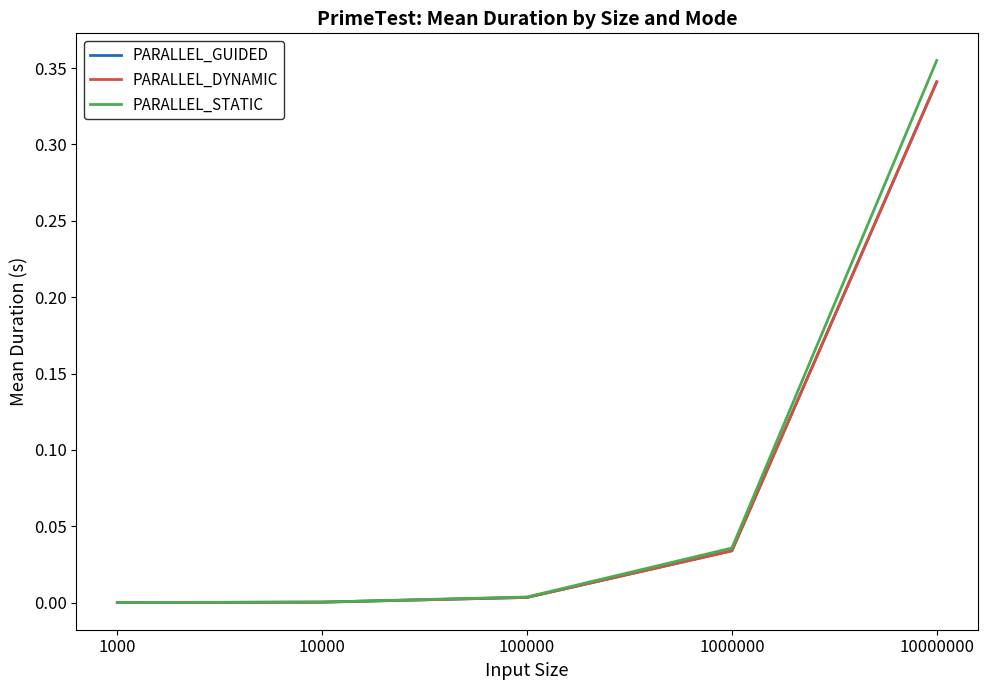

Between 1000000 and 10000000, which series saw the biggest shift?

PARALLEL_STATIC